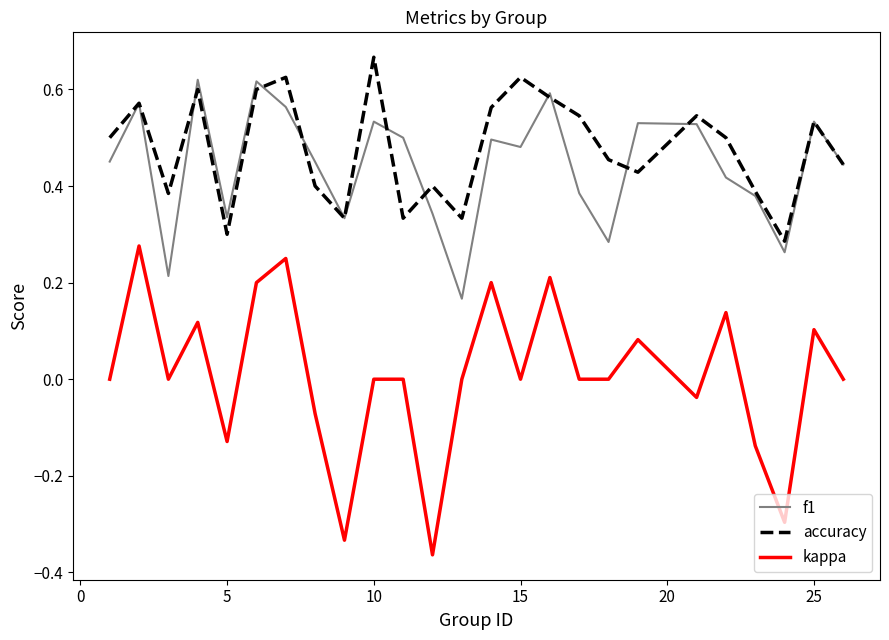

True or false: kappa and accuracy cross at least once.

False